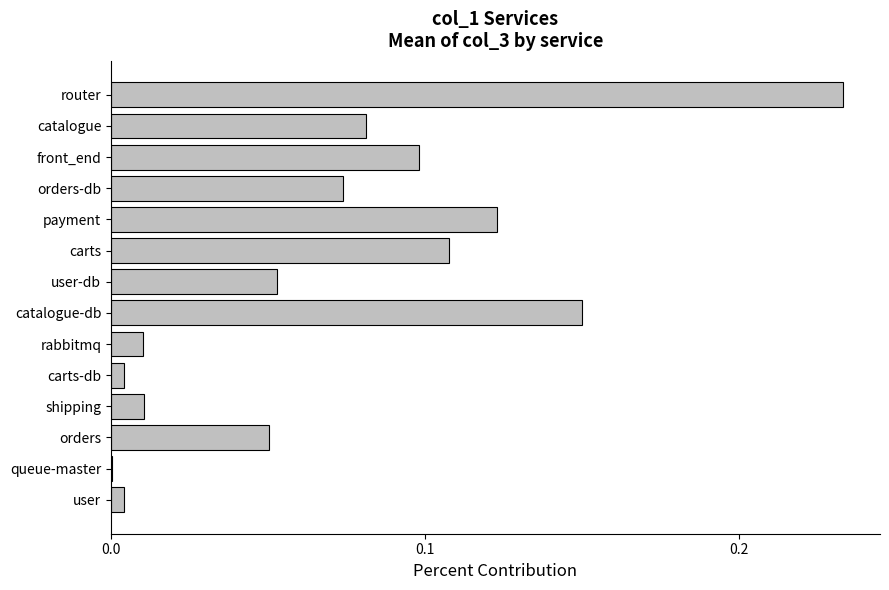

Which label corresponds to the largest value in the chart?

router